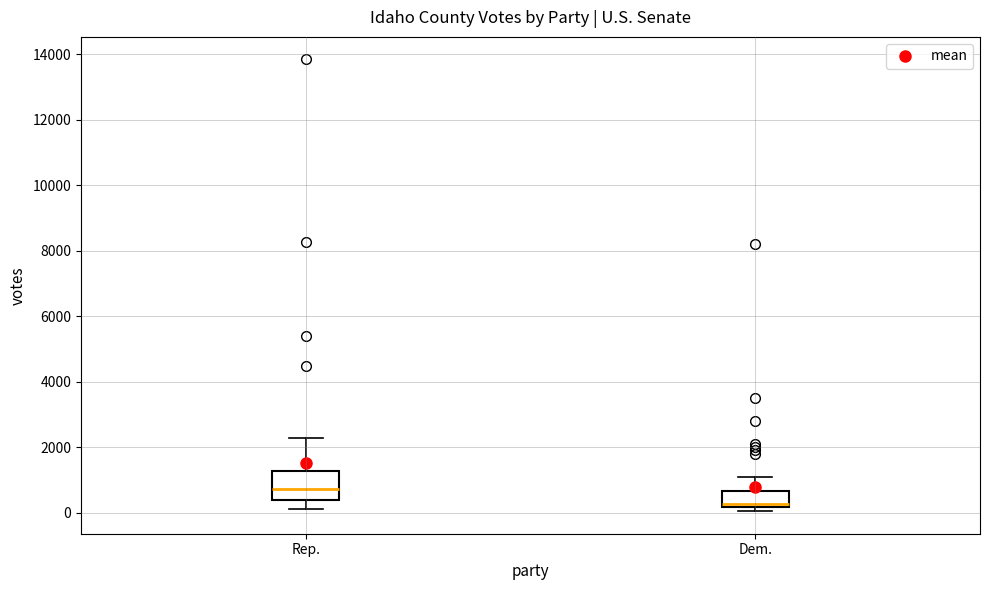

Which box's median line is the lowest?

Dem.